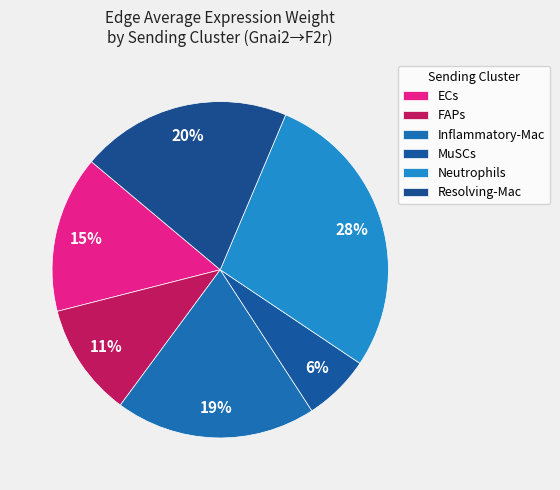

Count the number of slices in the pie.

6